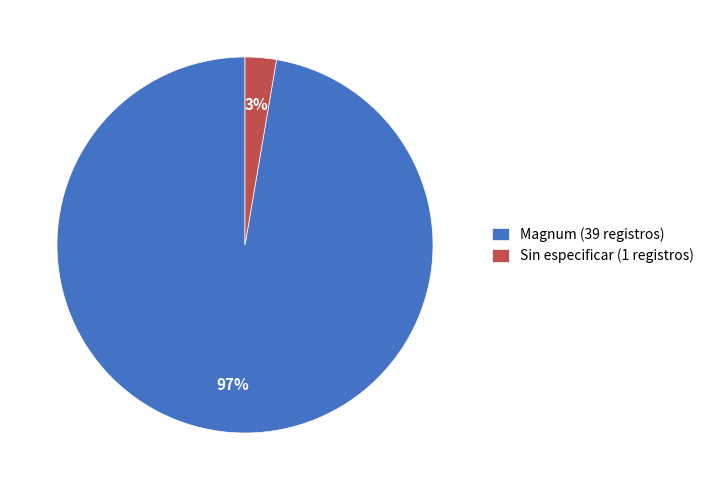

To the nearest percent, what is the combined percentage of Sin especificar (1 registros) and Magnum (39 registros)?

100%